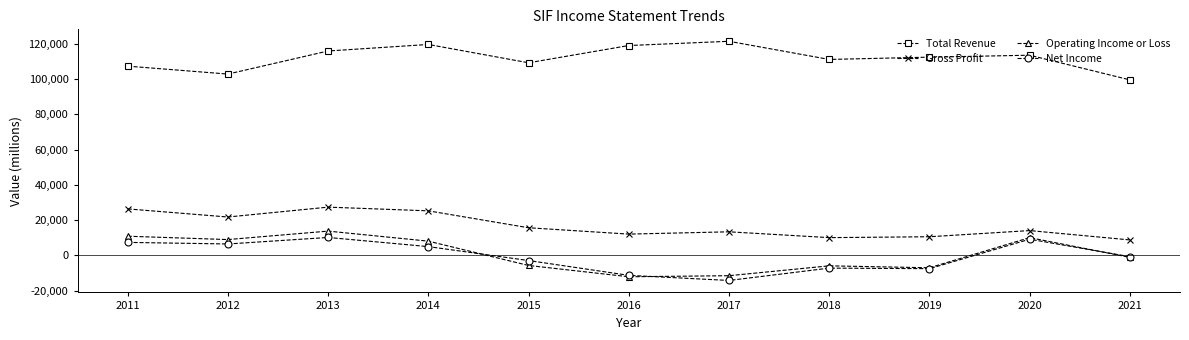

Which series changed the most between 2011 and 2016?

Operating Income or Loss